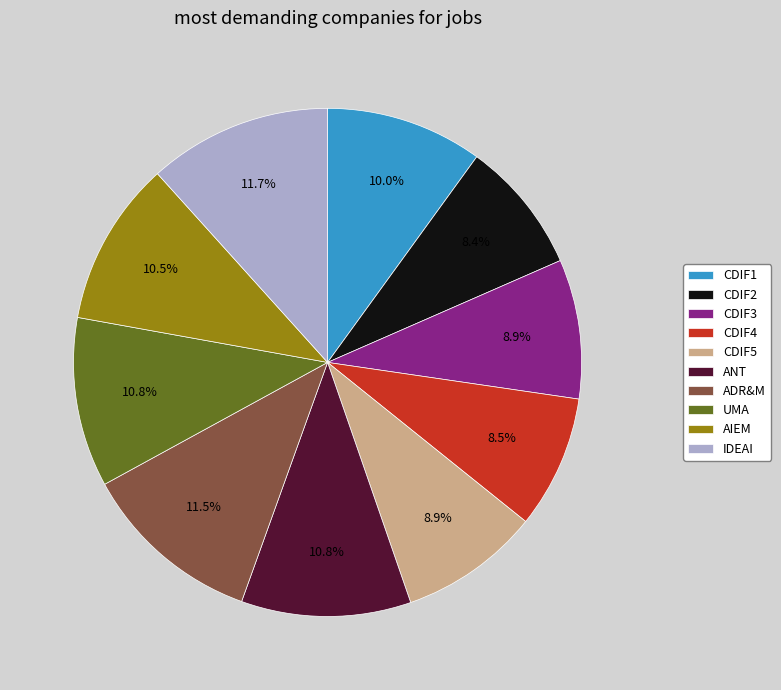

Count the number of slices in the pie.

10